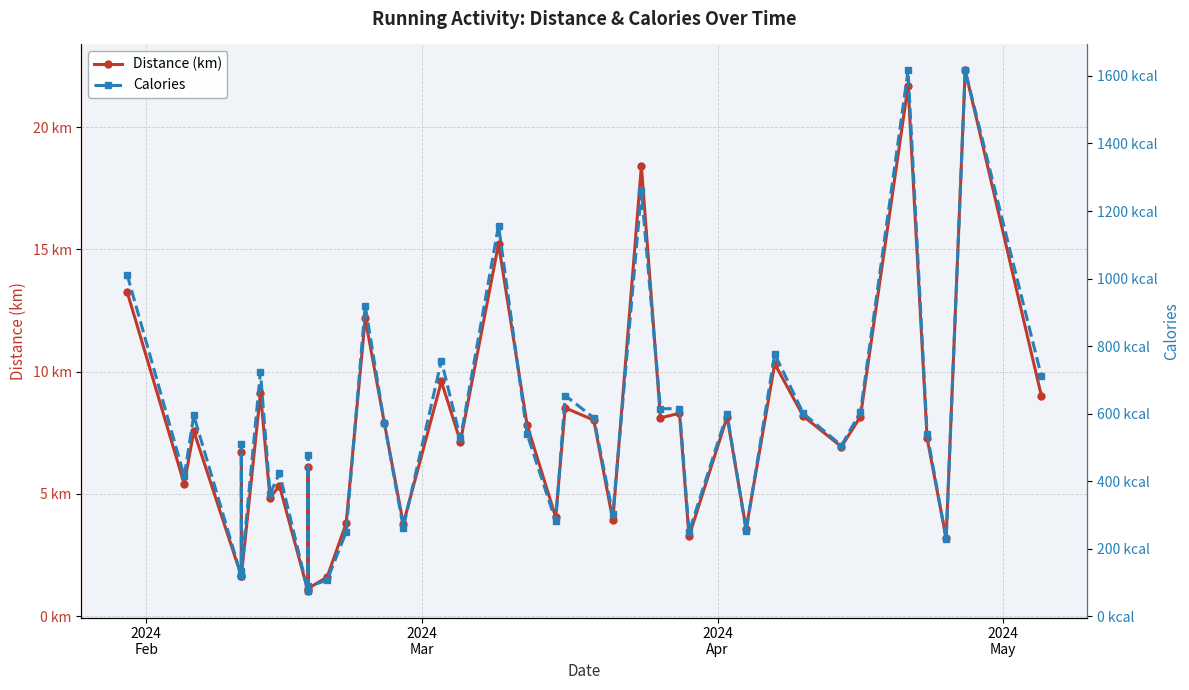

At how many categories does at least one series exceed 99?

38